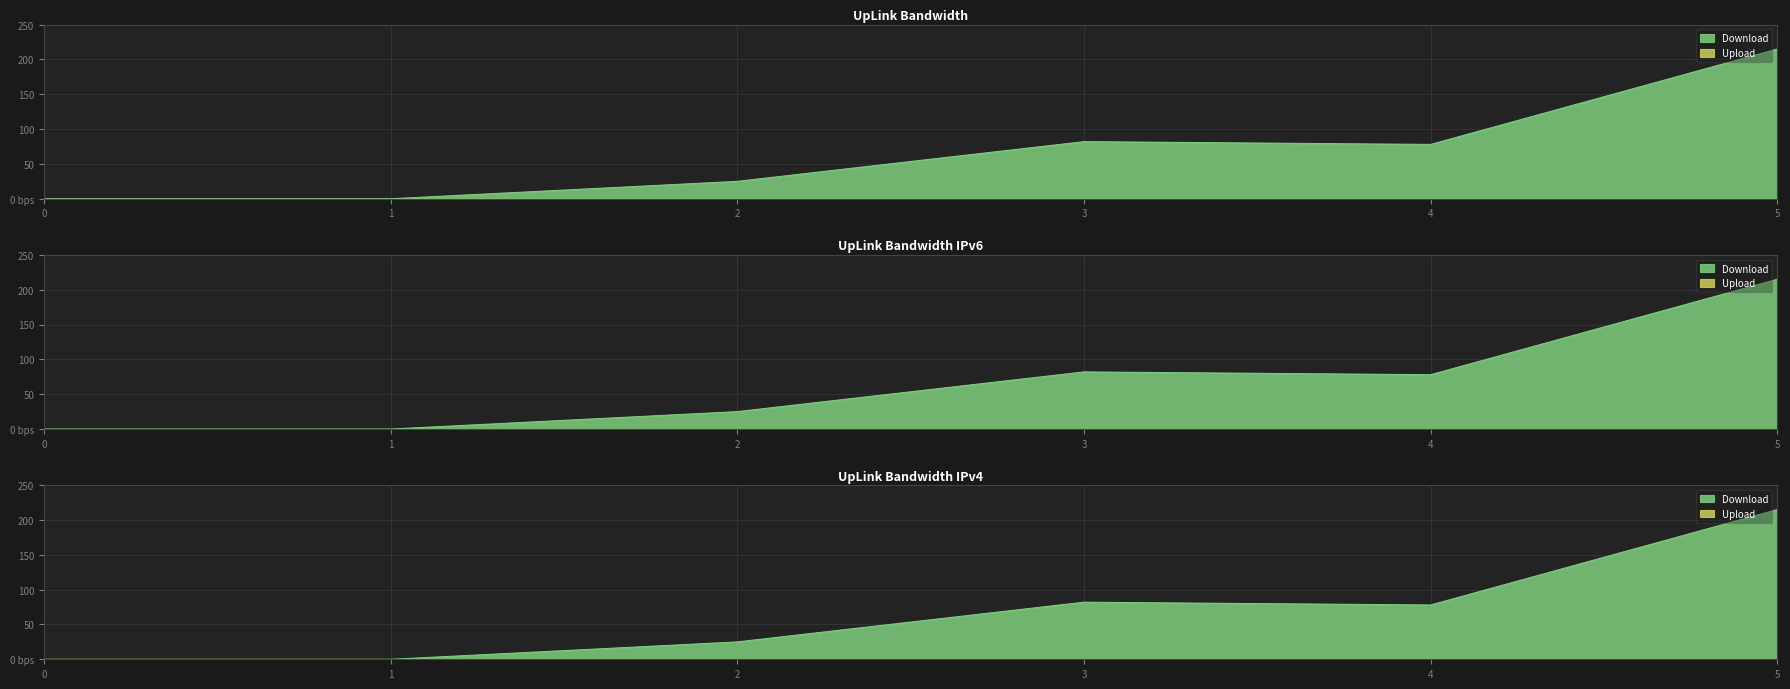

How many lines are shown in the chart?

6